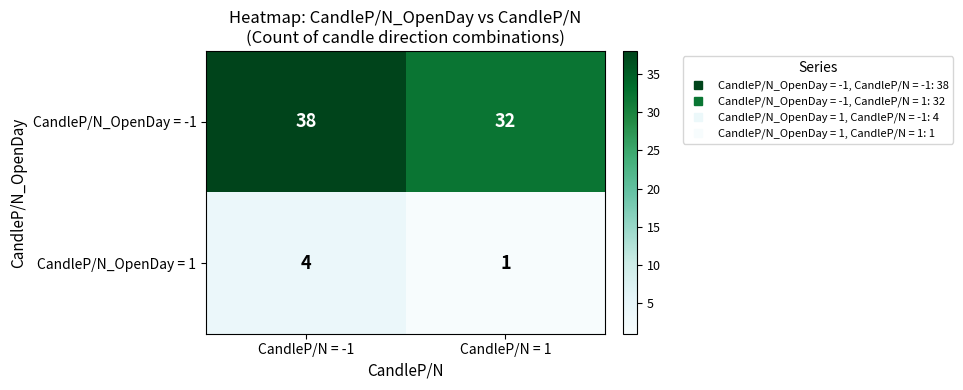

The CandleP/N_OpenDay = -1 series shows 38 at CandleP/N = -1. True or false?

True